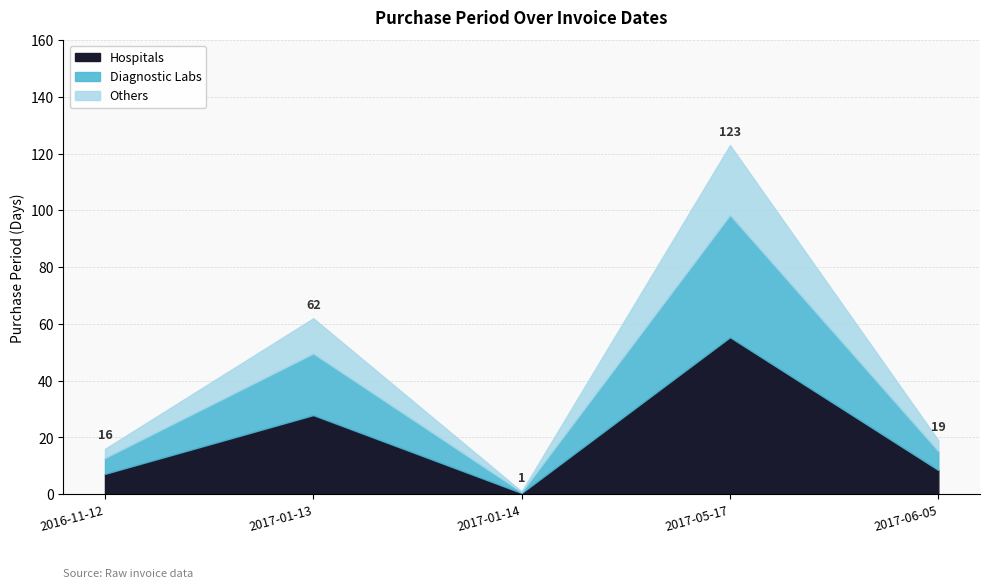

What is the ratio of the value at 2017-01-13 to the value at 2016-11-12?

3.9